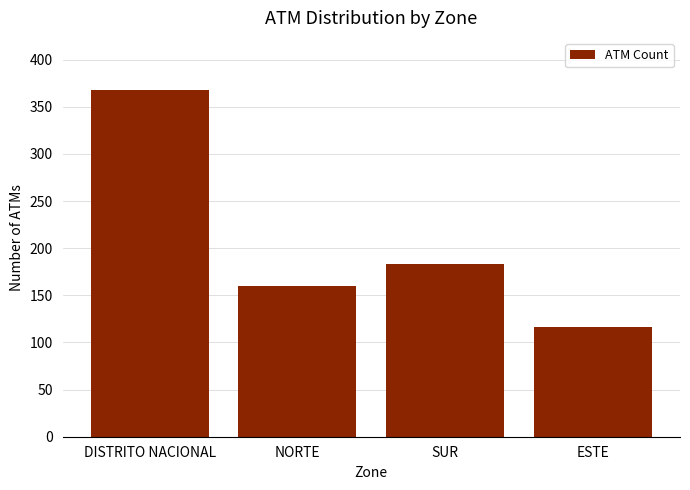

List the labels in order of value, smallest first.

ESTE, NORTE, SUR, DISTRITO NACIONAL